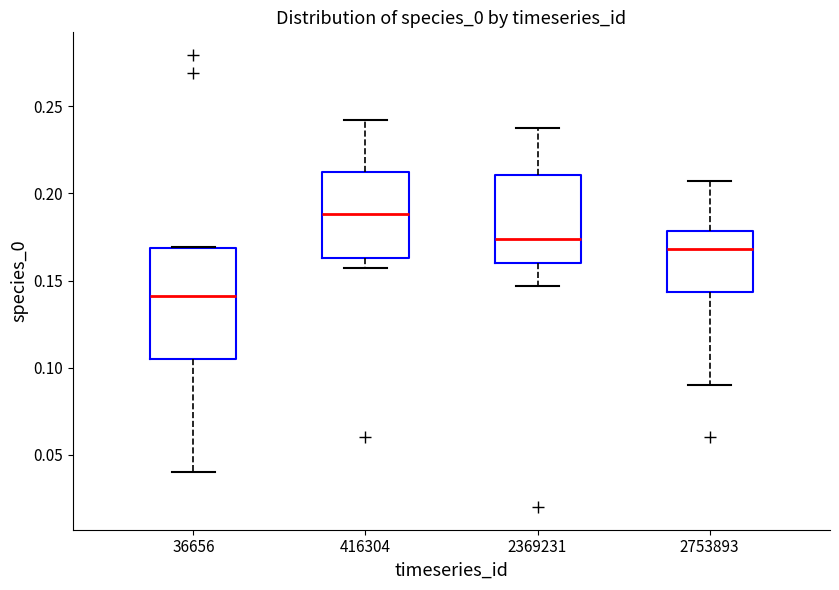

Where does the median line of the box at x = 36656 sit on the y-axis? The values are not printed on the chart, so give them approximately, as read against the axis.

0.140